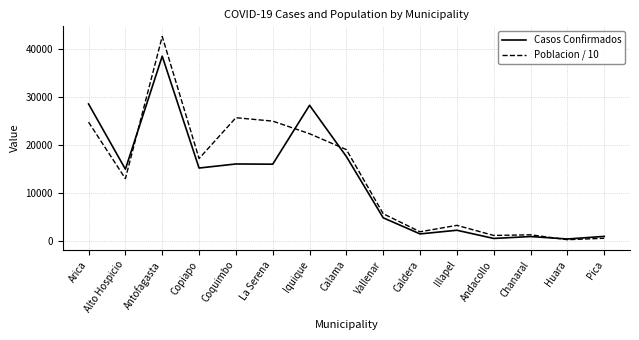

Does the chart display data point markers on the line(s)?

No